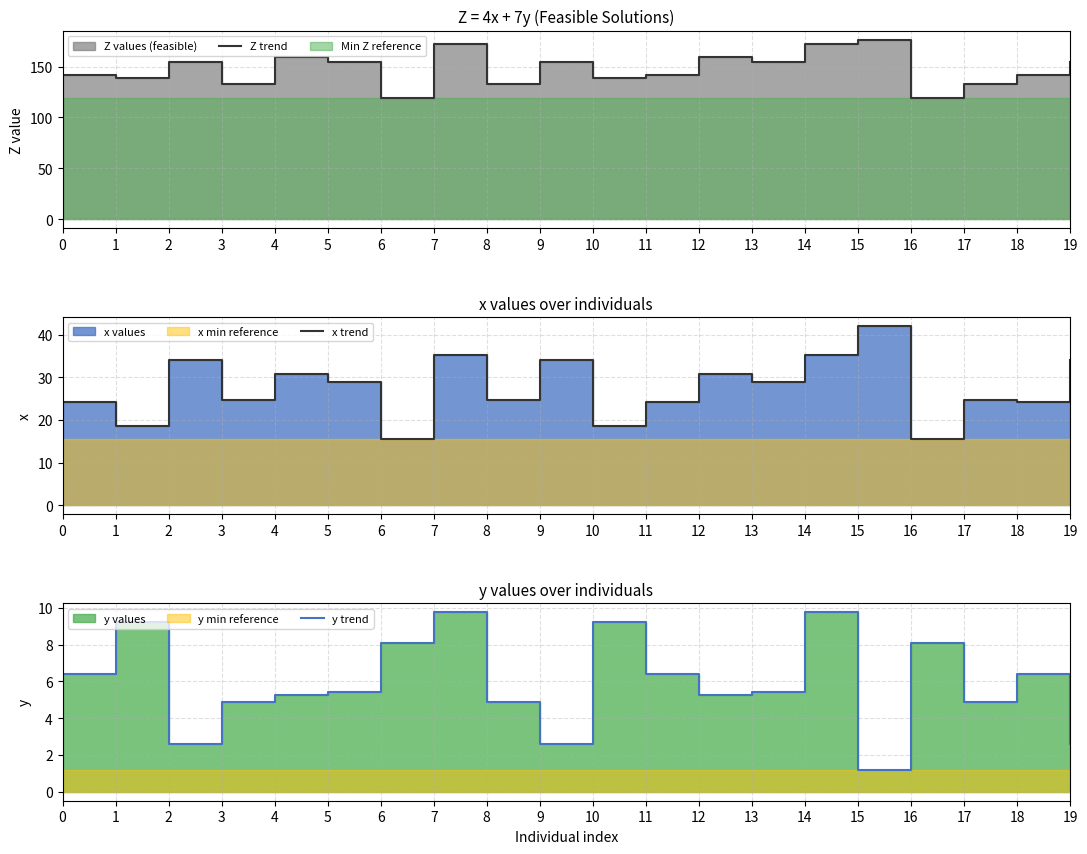

Reading left to right, extract all data points from this chart.

Z trend: 141.9	139.2	154.8	133.2	159.8	154.1	119.0	172.0	133.2	154.8	139.2	141.9	159.8	154.1	172.0	176.4	119.0	133.2	141.9	154.8
x trend: 24.3	18.7	34.1	24.8	30.7	29.0	15.6	35.3	24.8	34.1	18.7	24.3	30.7	29.0	35.3	42.0	15.6	24.8	24.3	34.1
y trend: 6.4	9.2	2.6	4.9	5.3	5.4	8.1	9.8	4.9	2.6	9.2	6.4	5.3	5.4	9.8	1.2	8.1	4.9	6.4	2.6